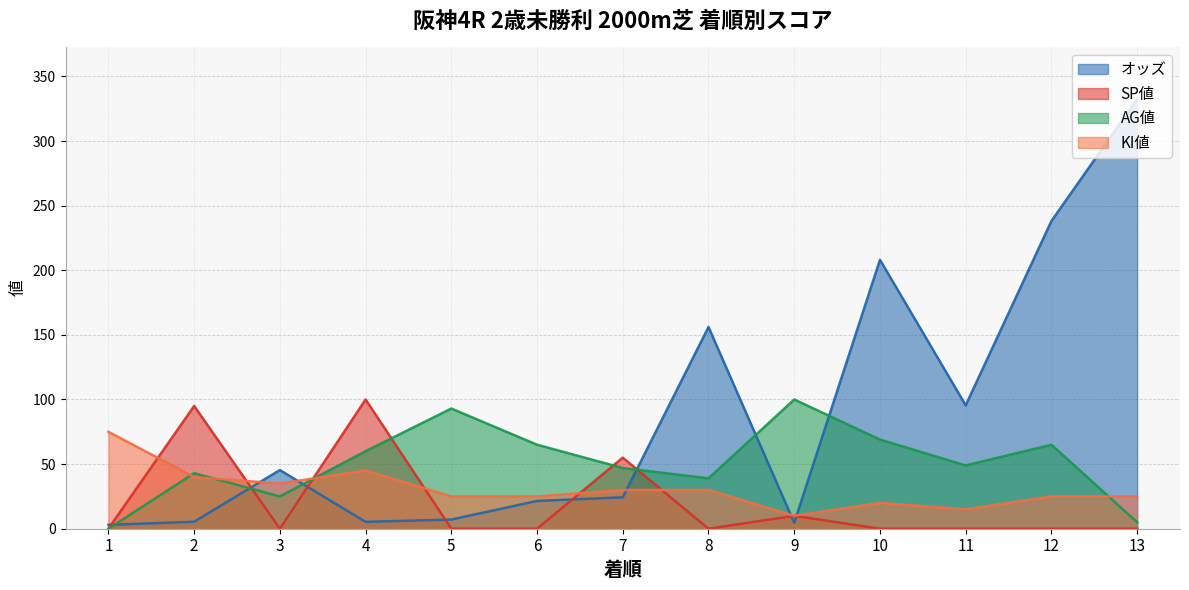

Rank the series by their maximum value, from highest to lowest.

オッズ, SP値, AG値, KI値